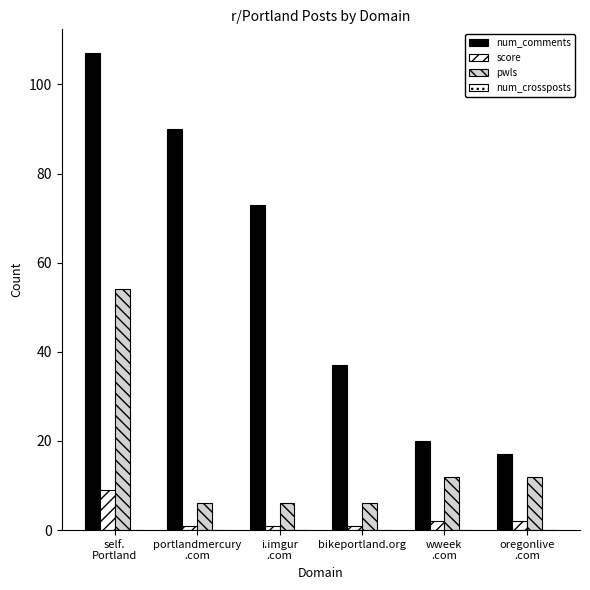

Count the number of data series in this chart.

3